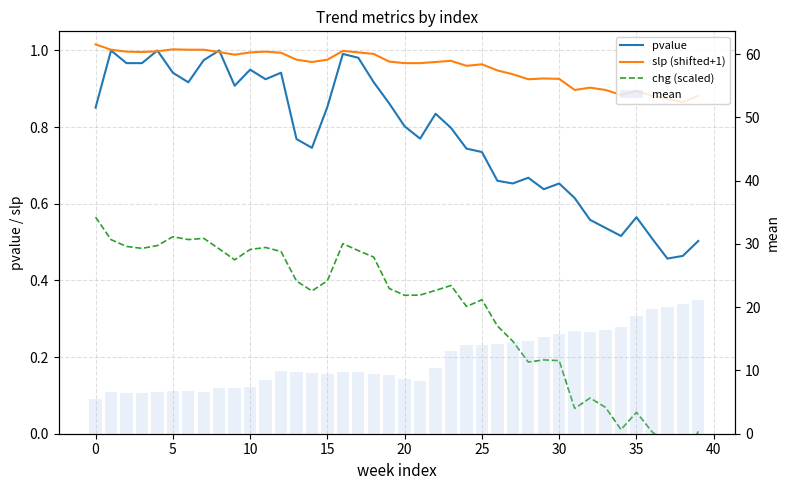

Rank the series by their maximum value, from highest to lowest.

mean, slp (shifted+1), pvalue, chg (scaled)